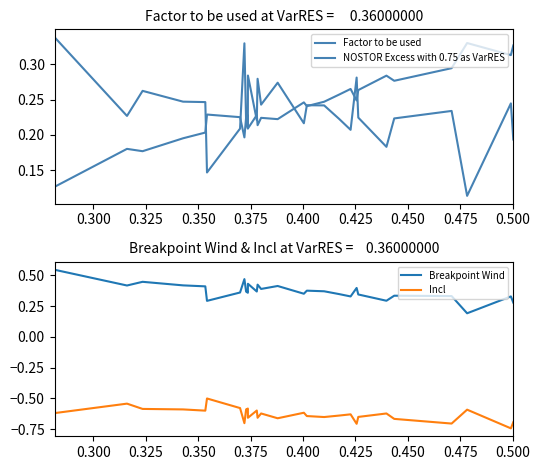

Does the chart display data point markers on the line(s)?

No